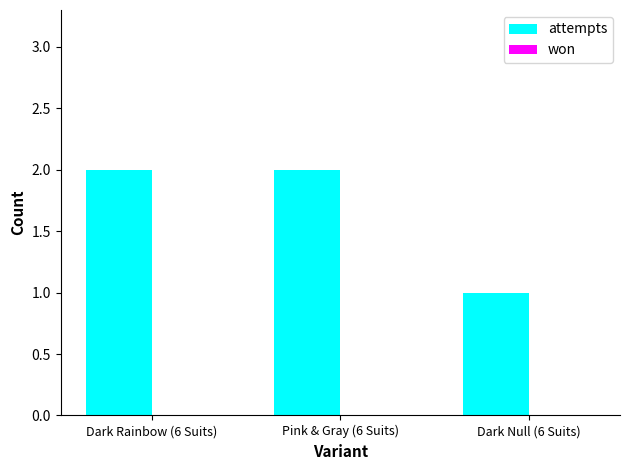

Is it true that the value at Dark Null (6 Suits) is 1?

True